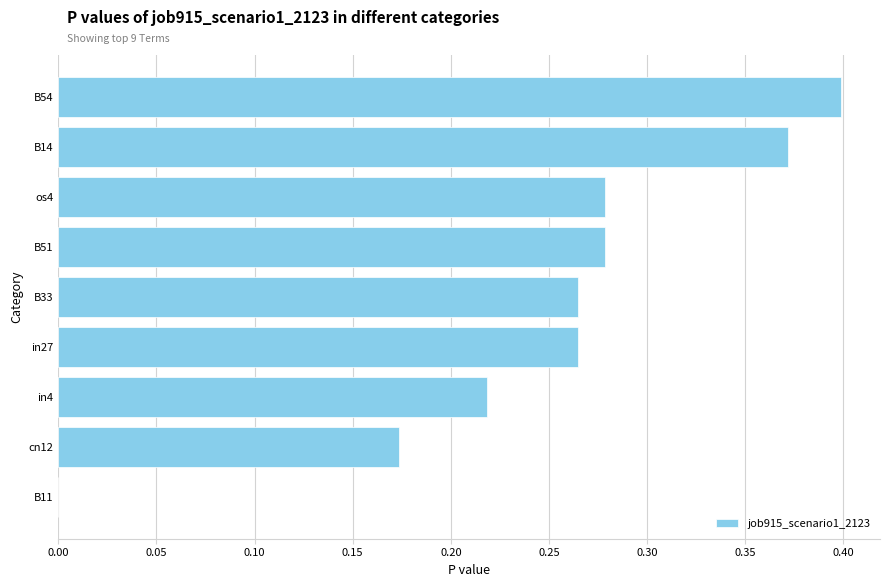

Which category has the highest value across all series?

B54